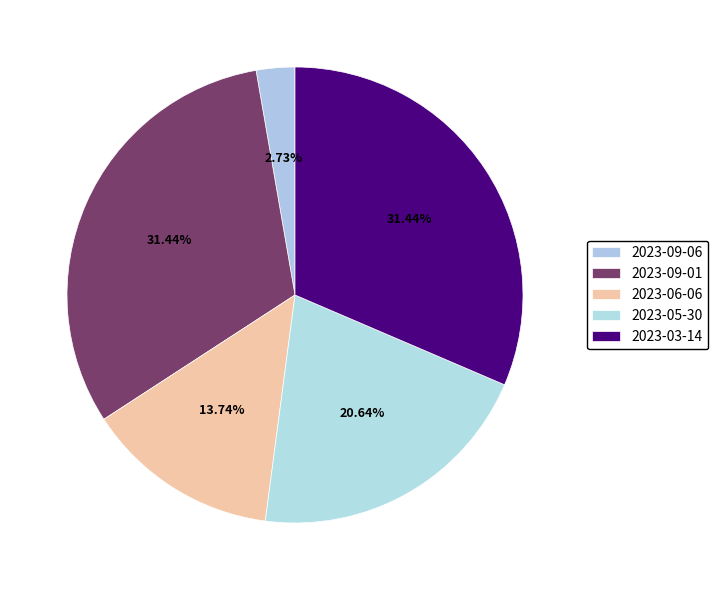

Which has a higher value, 2023-09-06 or 2023-09-01?

2023-09-01